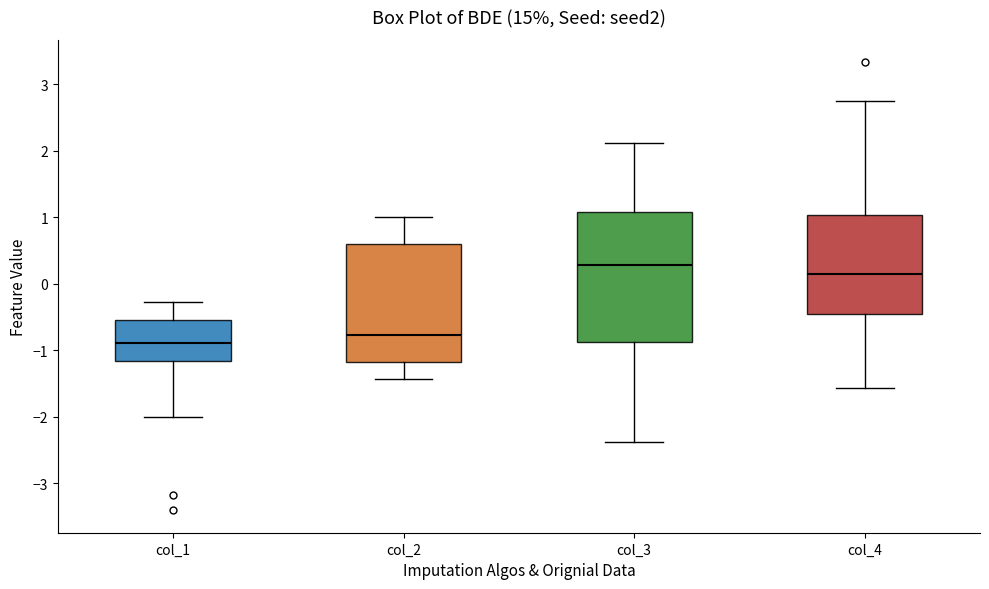

Which box is the tallest, from its lower edge to its upper edge?

col_3